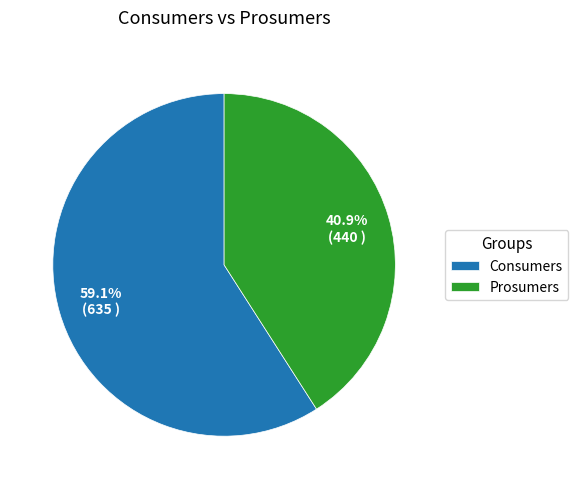

How many slices are in this pie chart?

2